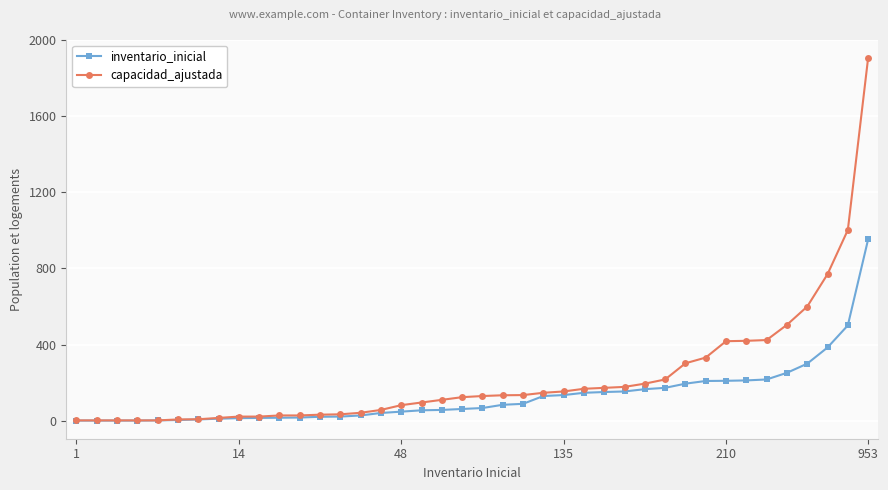

What is the highest value of the capacidad_ajustada series?

1906